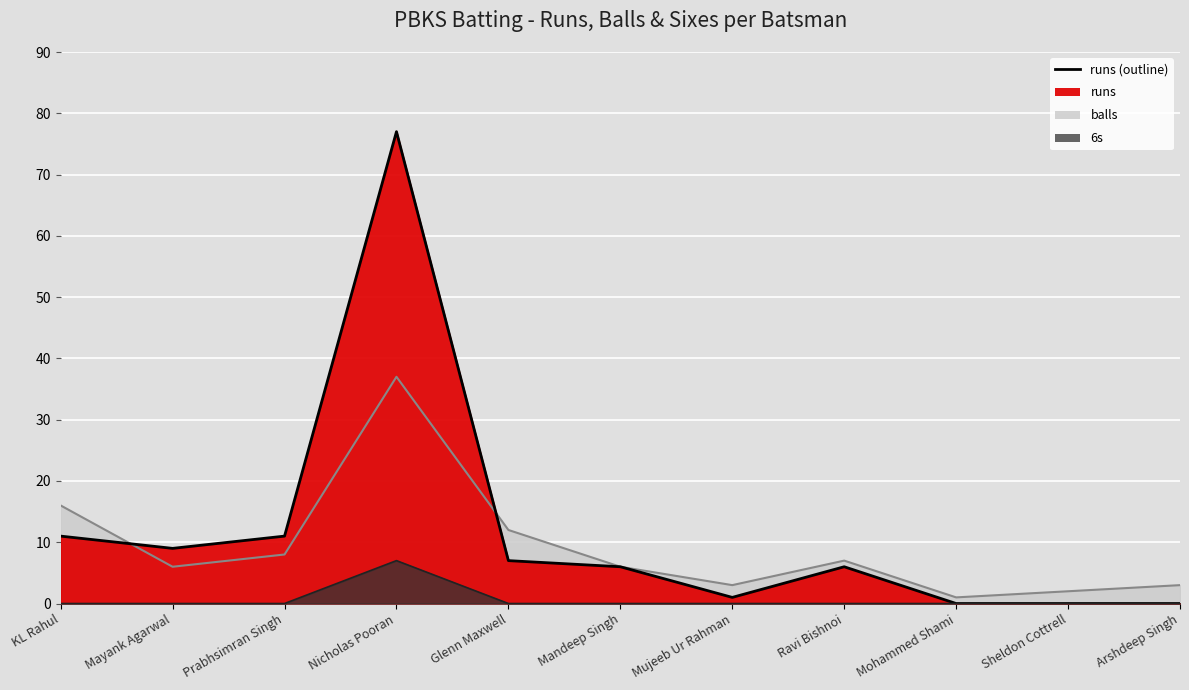

What is the total value across all series at Mujeeb Ur Rahman?

4